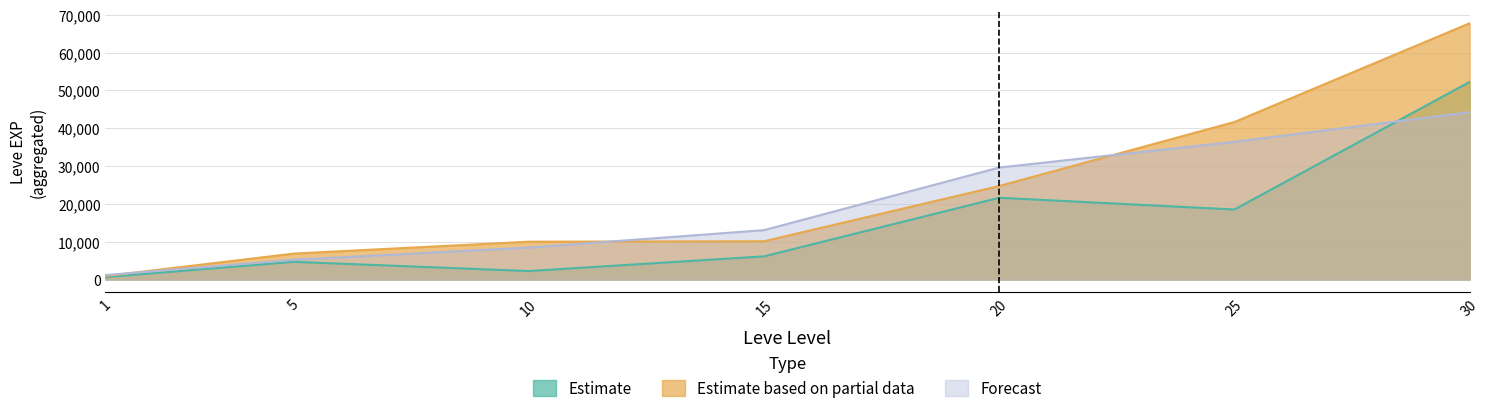

Count the number of categories in the chart.

7